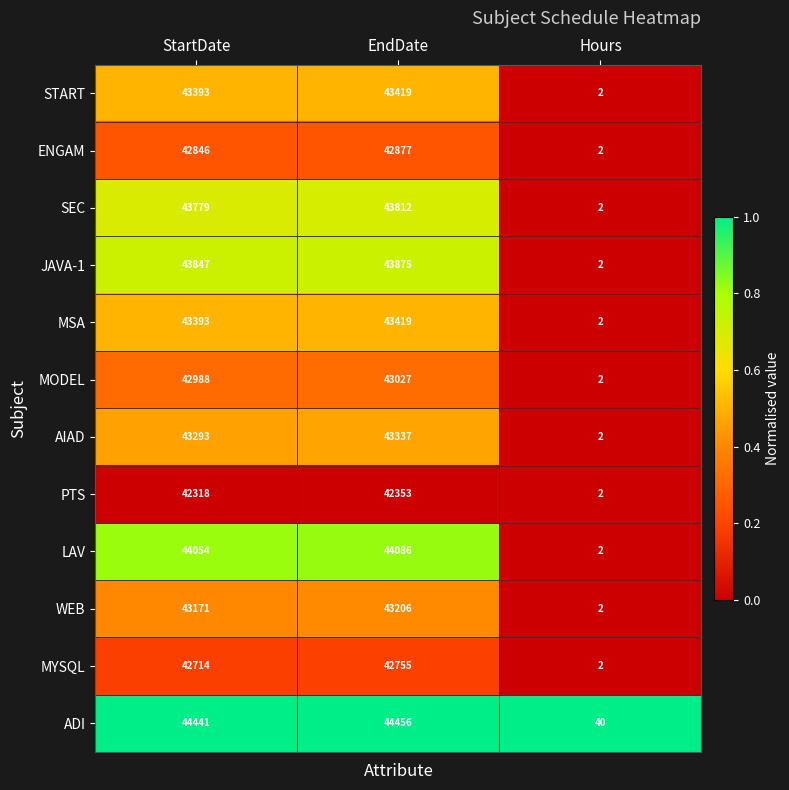

How many categories are shown in the chart?

3